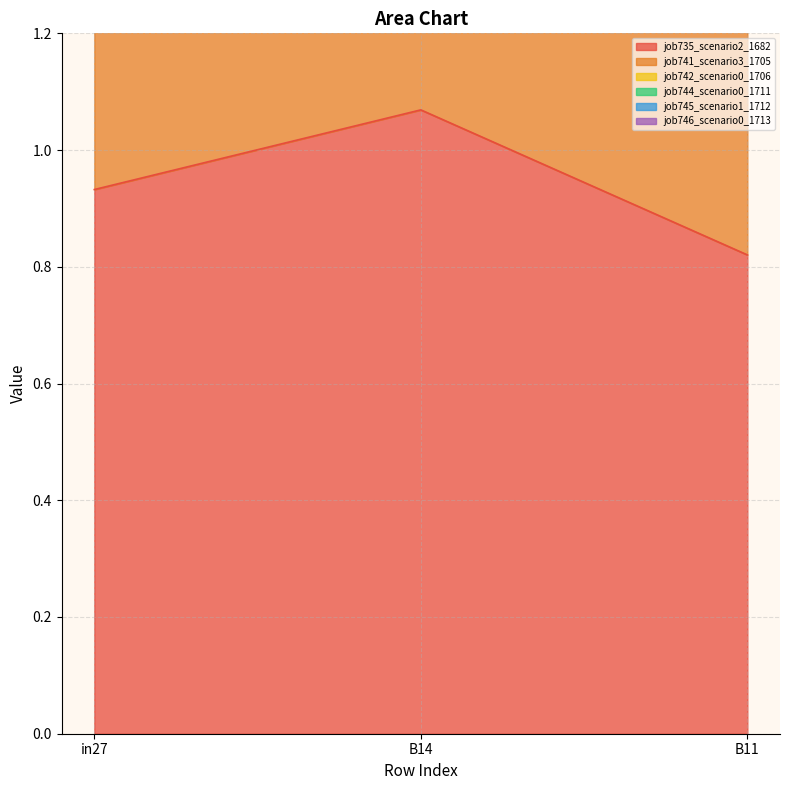

Reading left to right, extract all data points from this chart.

job735_scenario2_1682: in27=0.9	B14=1.1	B11=0.8
job741_scenario3_1705: in27=4.3	B14=4.8	B11=3.3
job742_scenario0_1706: in27=2.4	B14=2.8	B11=1.9
job744_scenario0_1711: in27=3.7	B14=4.2	B11=2.9
job745_scenario1_1712: in27=3.0	B14=3.4	B11=2.3
job746_scenario0_1713: in27=1.8	B14=2.0	B11=1.5